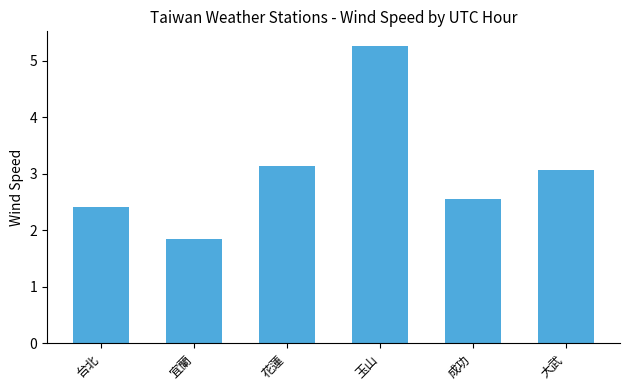

At which category does the chart reach its minimum across all series?

宜蘭